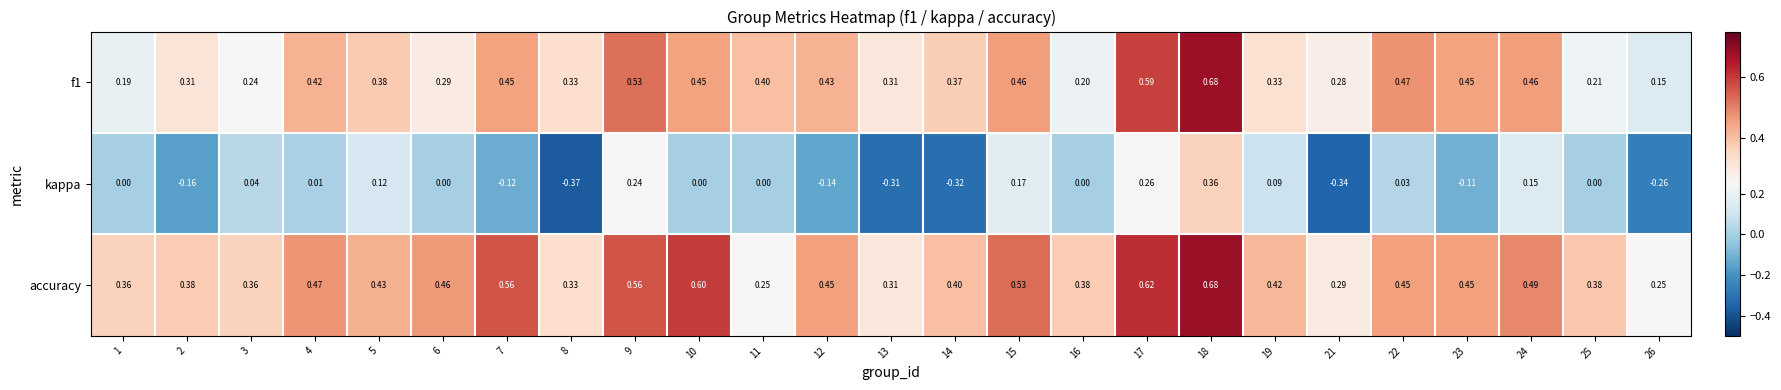

Which series has the largest range (max minus min)?

kappa